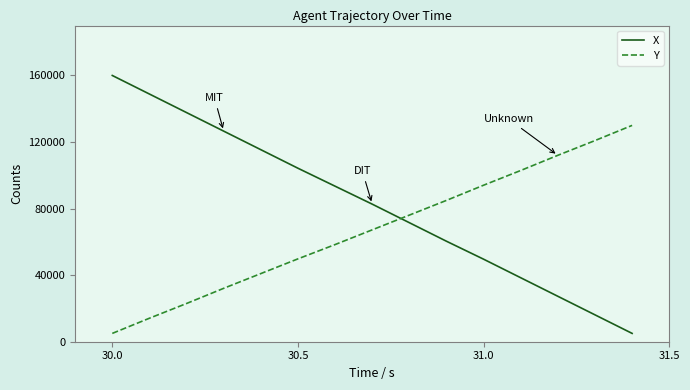

List the series in order of their overall mean, lowest first.

Y, X